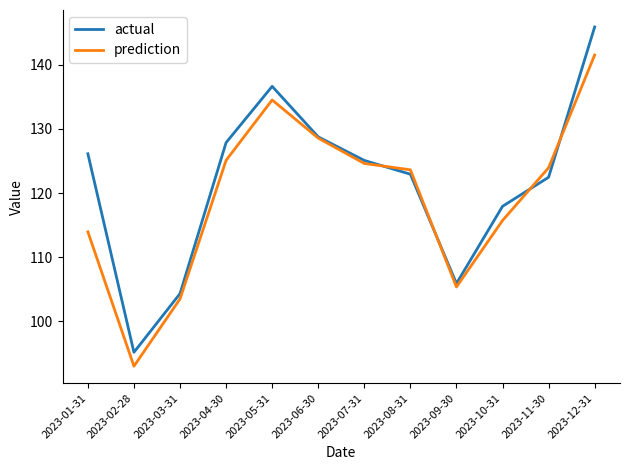

At which category does actual reach its first local peak?

2023-05-31